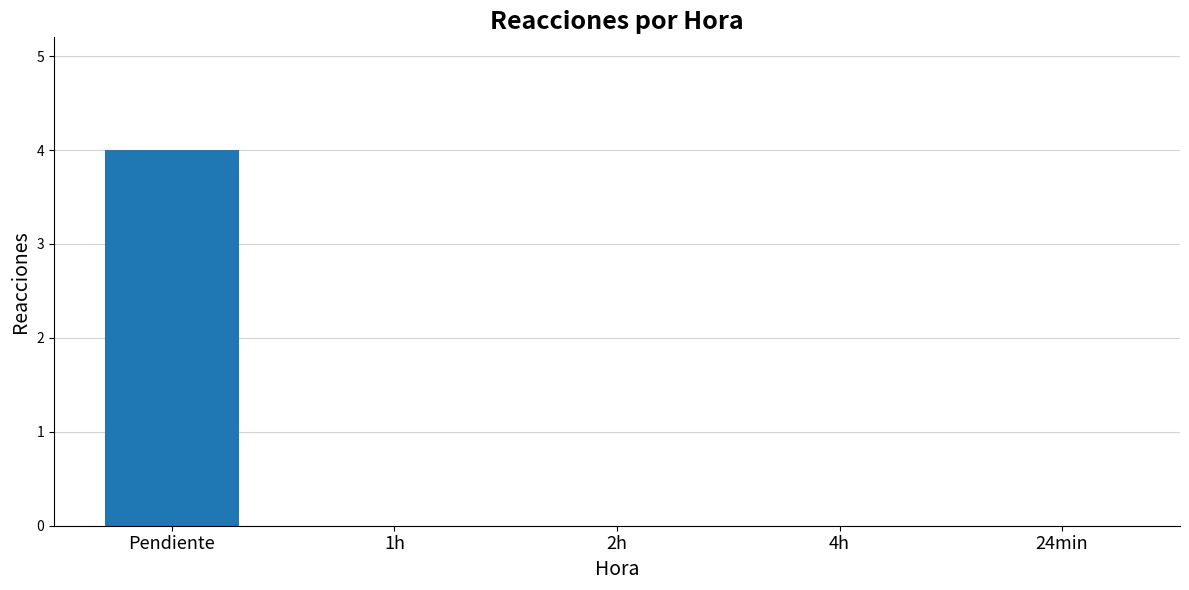

Is it true that the value at 4h is 2?

False